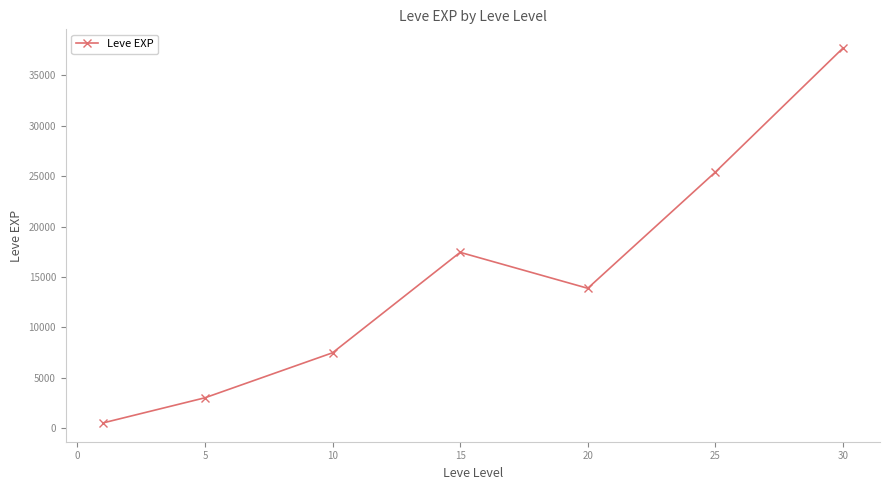

What is the value of the 7th point from the left?

37715.0